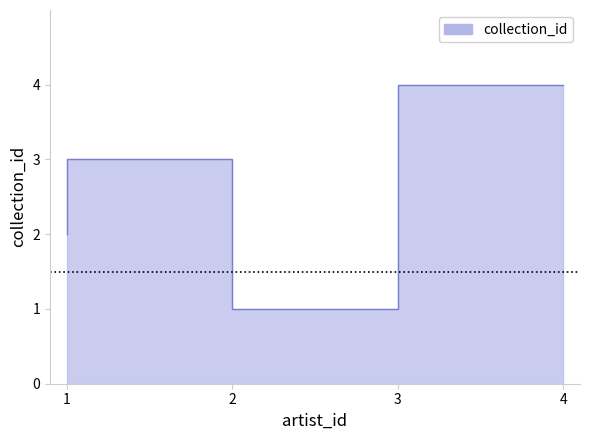

What is the value of the 4th point from the left?

4